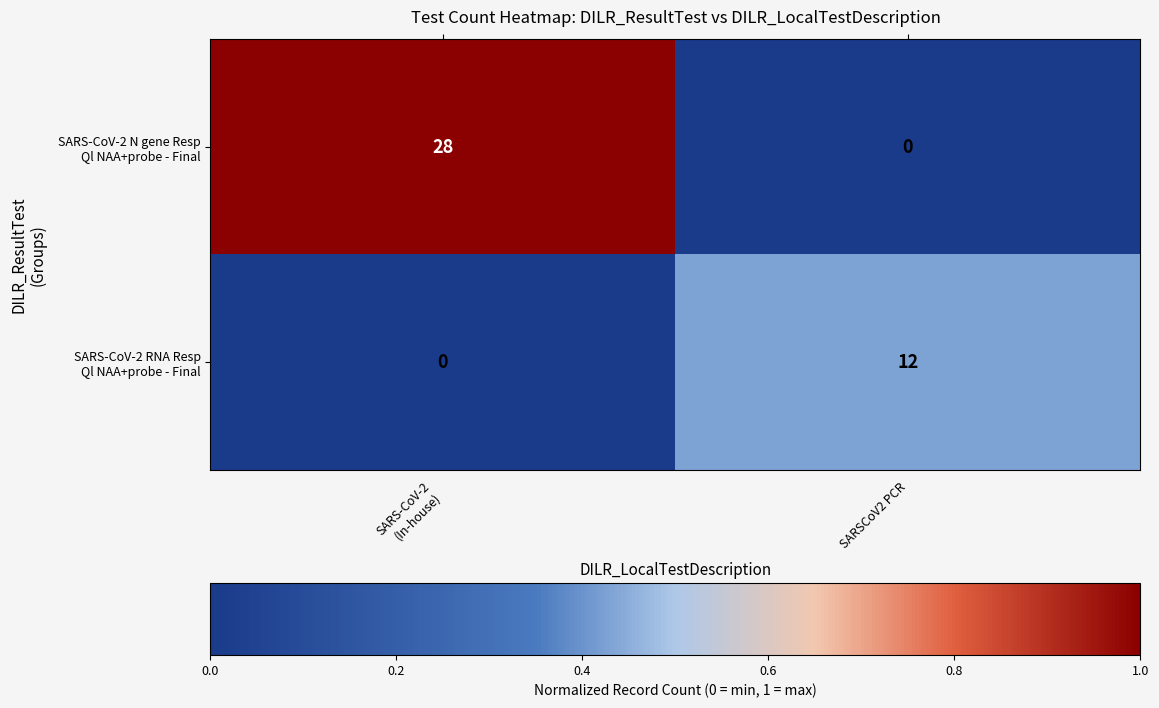

What is the greatest value displayed?

28